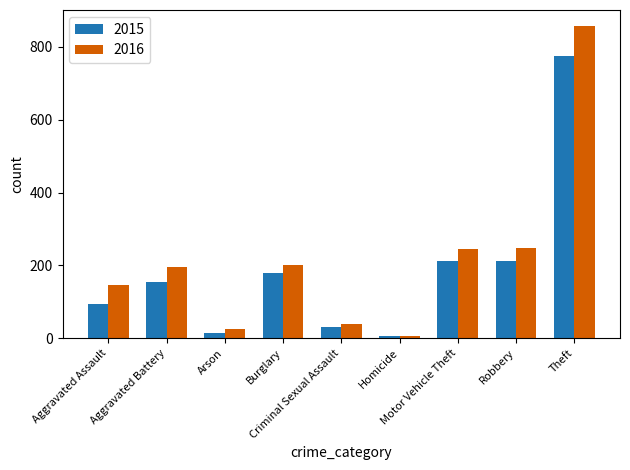

True or false: 2015 has a value of 15 at Arson.

True